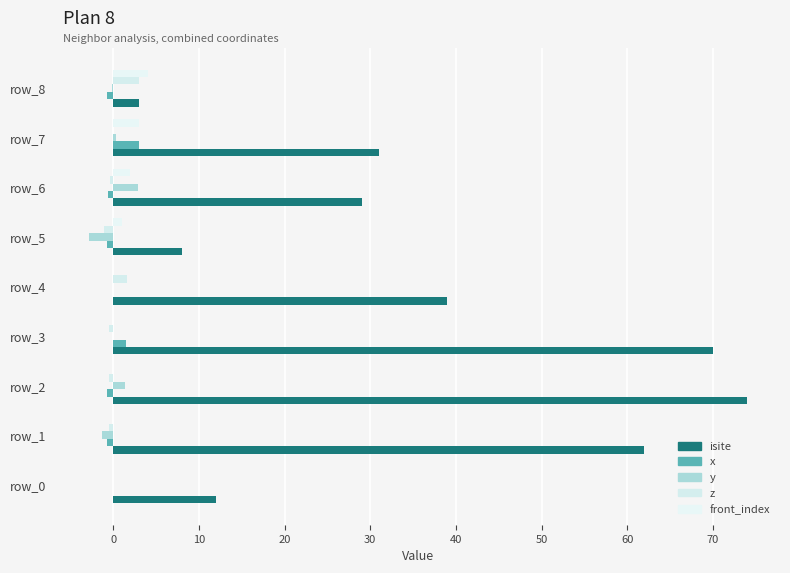

What is the highest value of the y series?

2.9